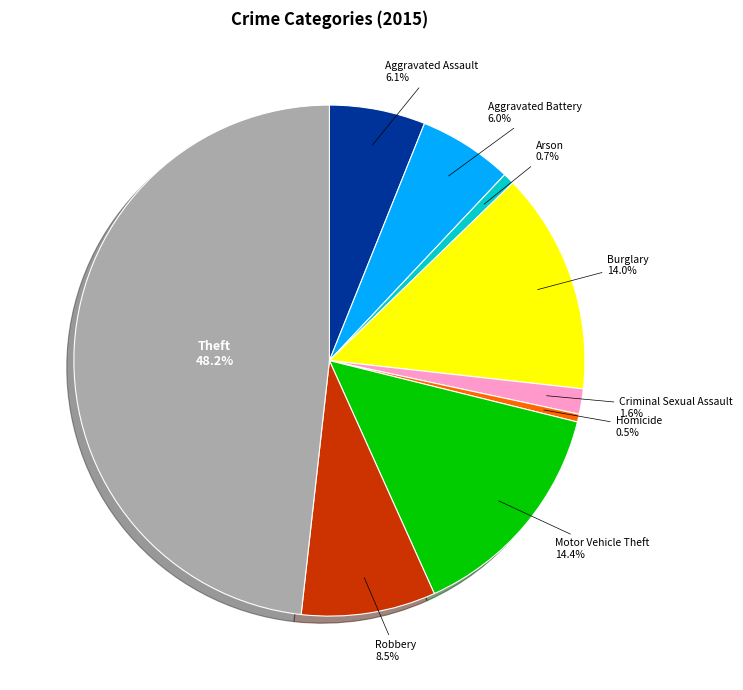

What is the ratio of the value at Theft to the value at Arson?

67.2